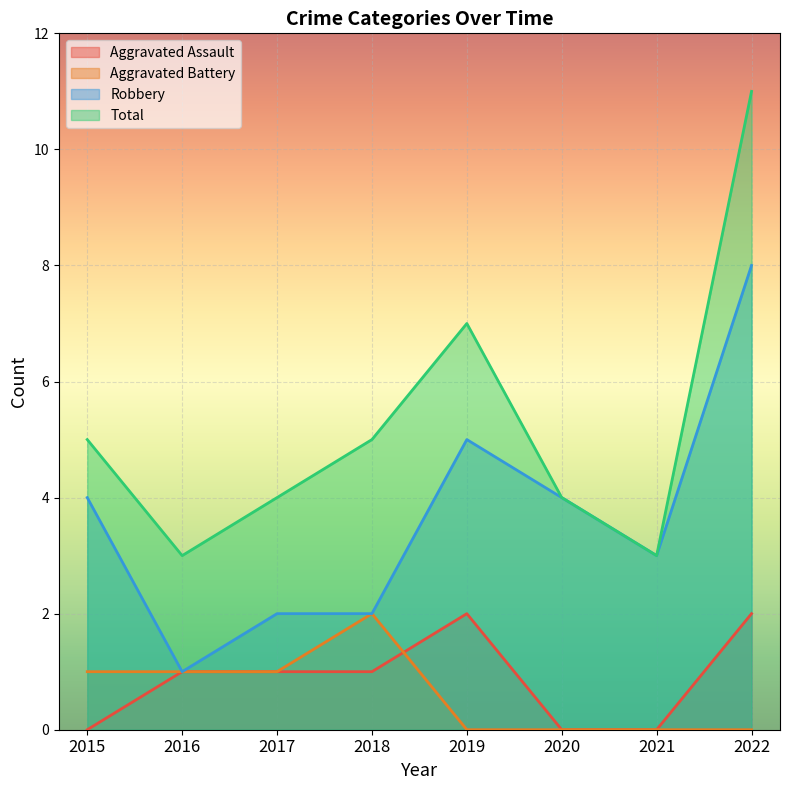

Where is the first local maximum for Robbery?

2019